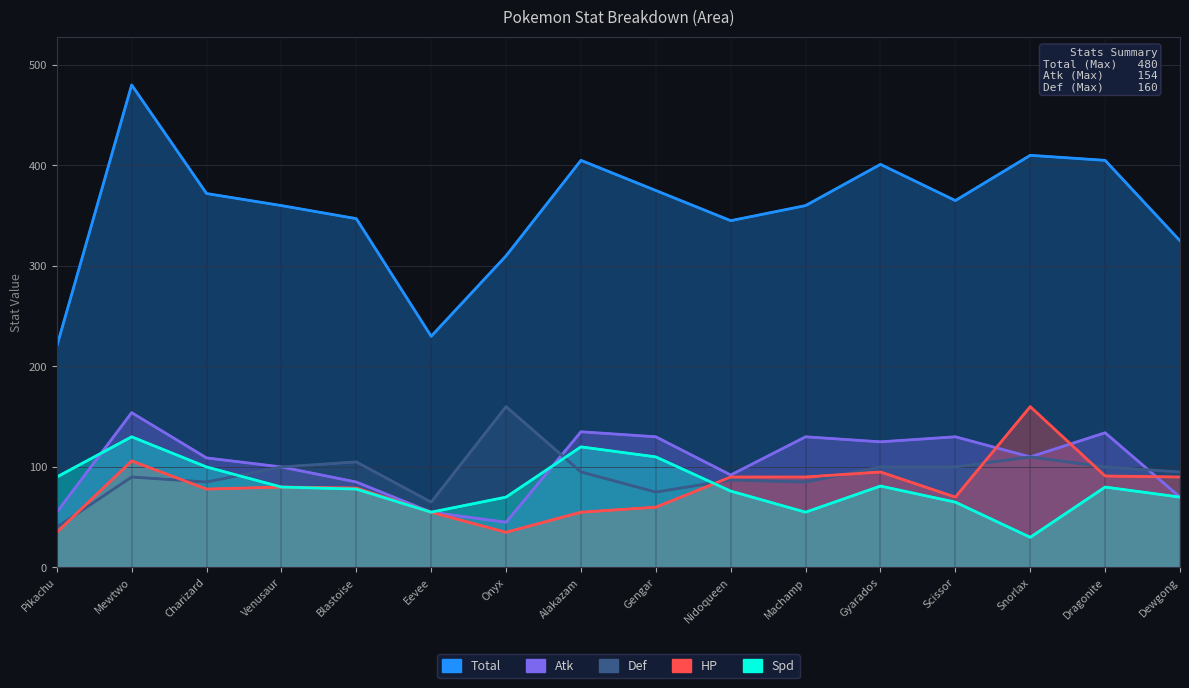

True or false: Atk and Total intersect in this chart.

False